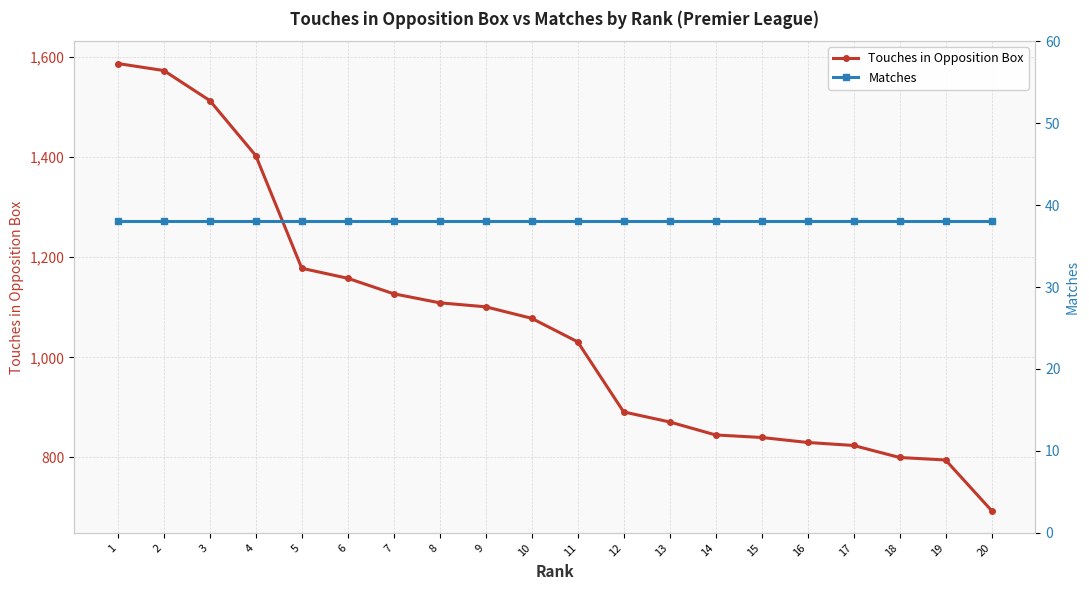

Count the number of data series in this chart.

2